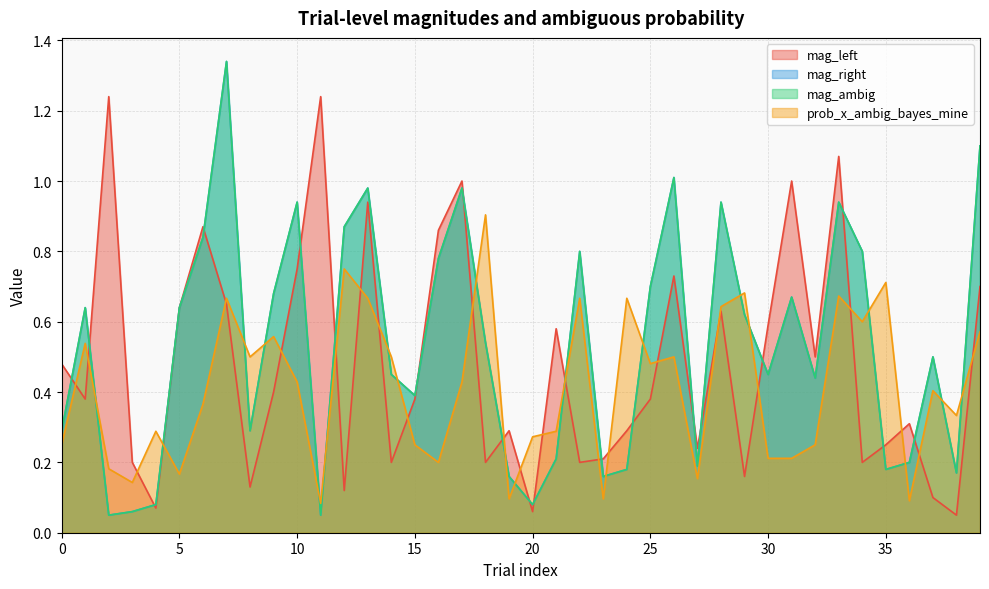

Reading left to right, list all the values displayed in this chart.

mag_left: 0.5	0.4	1.2	0.2	0.1	0.6	0.9	0.7	0.1	0.4	0.8	1.2	0.1	0.9	0.2	0.4	0.9	1.0	0.2	0.3	0.1	0.6	0.2	0.2	0.3	0.4	0.7	0.2	0.6	0.2	0.6	1.0	0.5	1.1	0.2	0.2	0.3	0.1	0.1	0.7
mag_right: 0.3	0.6	0.1	0.1	0.1	0.6	0.8	1.3	0.3	0.7	0.9	0.1	0.9	1.0	0.5	0.4	0.8	1.0	0.5	0.2	0.1	0.2	0.8	0.2	0.2	0.7	1.0	0.2	0.9	0.6	0.5	0.7	0.4	0.9	0.8	0.2	0.2	0.5	0.2	1.1
mag_ambig: 0.3	0.6	0.1	0.1	0.1	0.6	0.8	1.3	0.3	0.7	0.9	0.1	0.9	1.0	0.5	0.4	0.8	1.0	0.5	0.2	0.1	0.2	0.8	0.2	0.2	0.7	1.0	0.2	0.9	0.6	0.5	0.7	0.4	0.9	0.8	0.2	0.2	0.5	0.2	1.1
prob_x_ambig_bayes_mine: 0.2	0.5	0.2	0.1	0.3	0.2	0.4	0.7	0.5	0.6	0.4	0.1	0.8	0.7	0.5	0.2	0.2	0.4	0.9	0.1	0.3	0.3	0.7	0.1	0.7	0.5	0.5	0.2	0.6	0.7	0.2	0.2	0.2	0.7	0.6	0.7	0.1	0.4	0.3	0.6